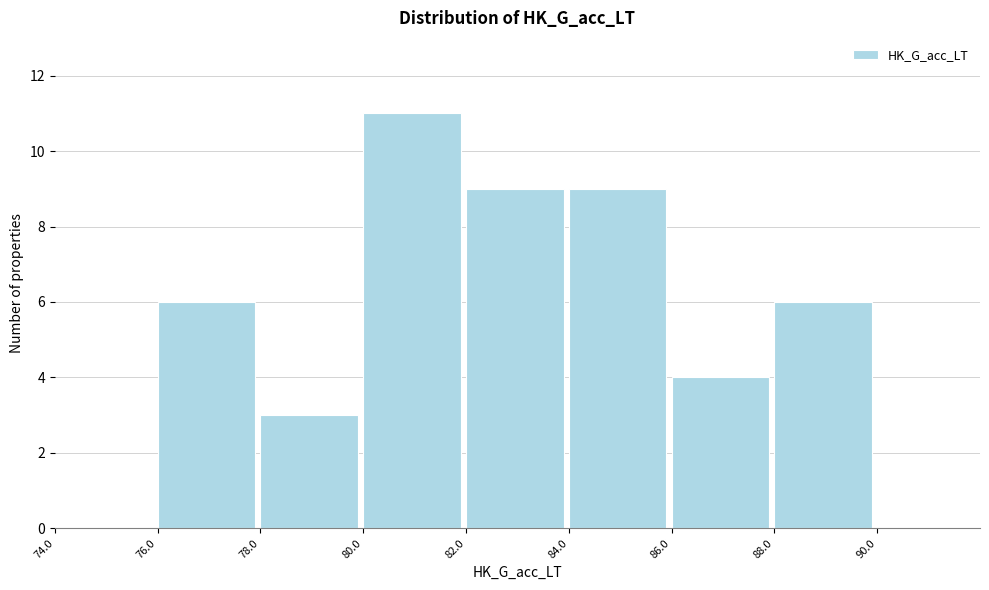

Reading left to right, list every bar in this chart as the range it spans on the x-axis followed by its height. The values are not printed on the chart, so give them approximately, as read against the axis.

74 to 76: 0
76 to 78: 6
78 to 80: 3
80 to 82: 11
82 to 84: 9
84 to 86: 9
86 to 88: 4
88 to 90: 6
90 to 92: 0